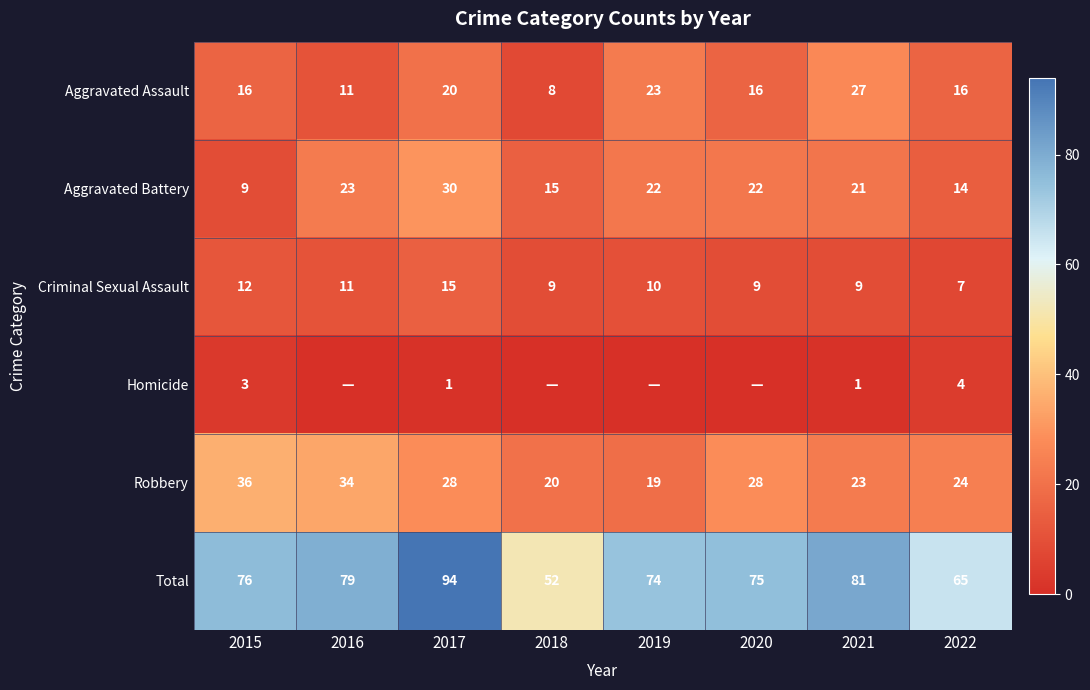

Which has a higher value, 2017 or 2020?

2017